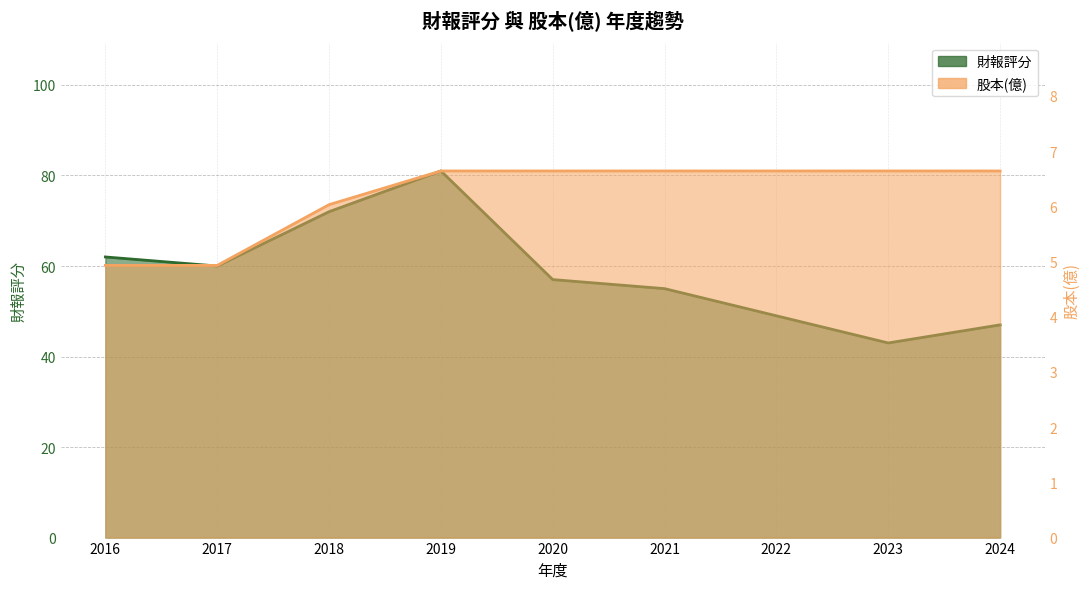

What is the smallest value displayed?

4.9